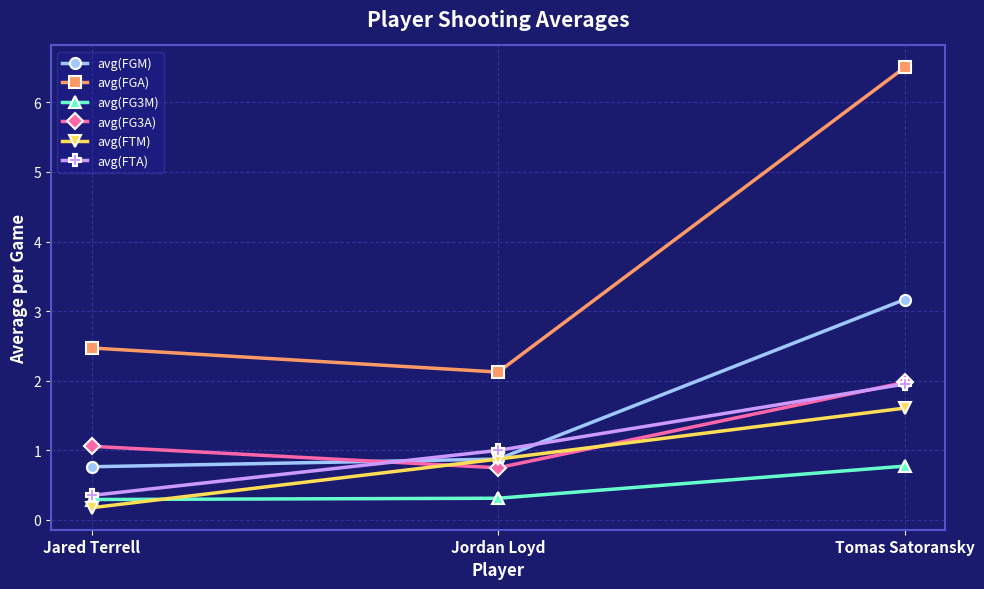

Reading left to right, list all the values displayed in this chart.

avg(FGM): 0.8	0.9	3.2
avg(FGA): 2.5	2.1	6.5
avg(FG3M): 0.3	0.3	0.8
avg(FG3A): 1.1	0.8	2.0
avg(FTM): 0.2	0.9	1.6
avg(FTA): 0.4	1.0	2.0